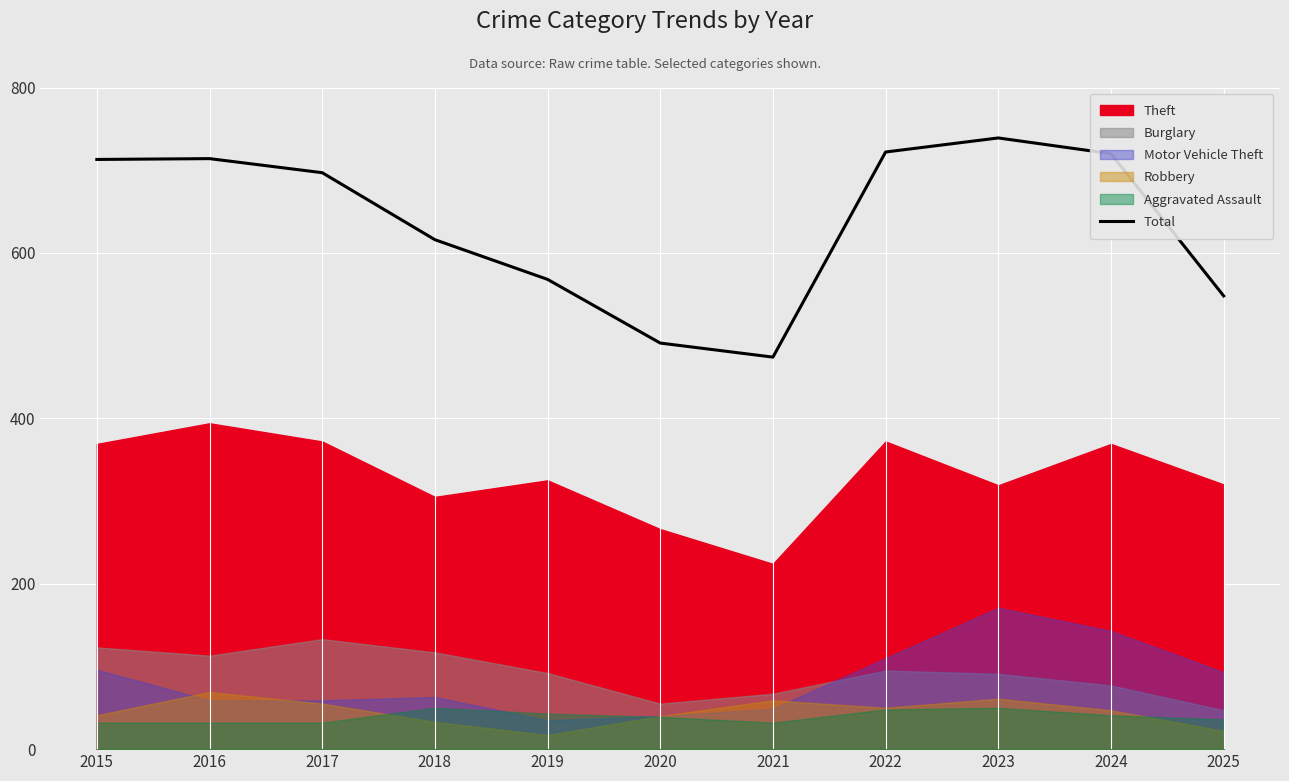

What is the maximum value shown in the chart?

739